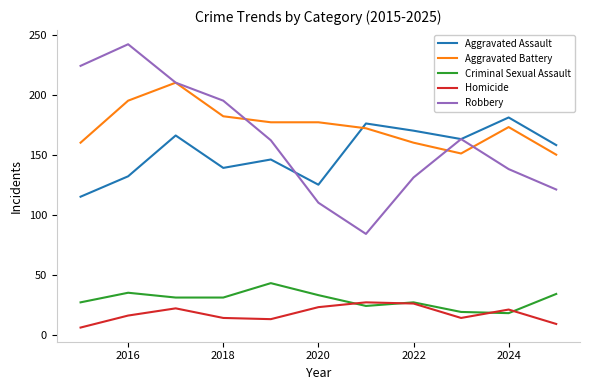

Does the chart have visible grid lines?

No